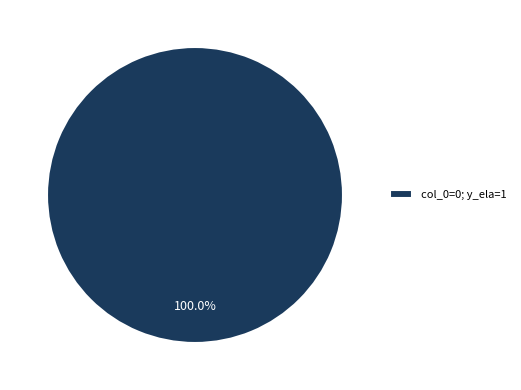

Does any single category account for the majority?

Yes